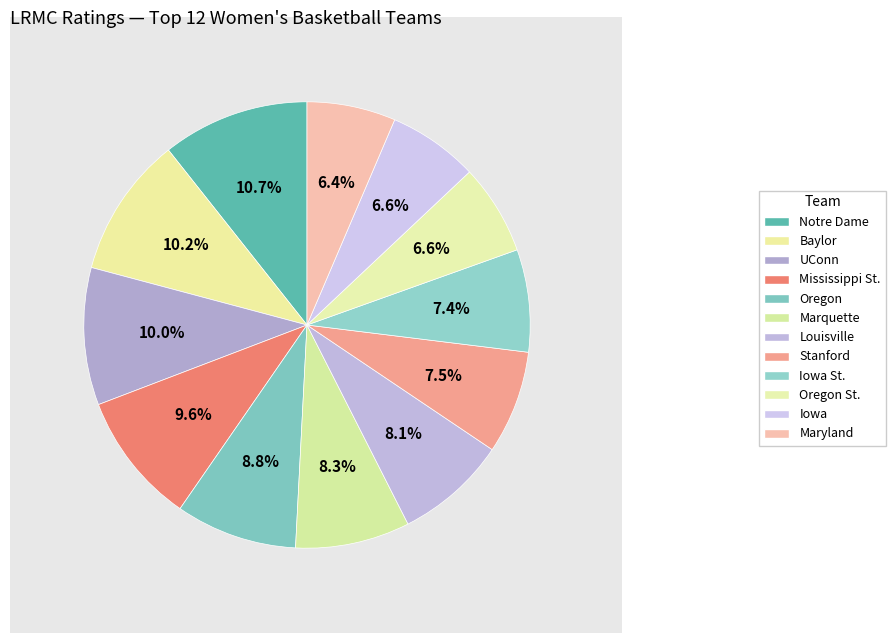

To the nearest percent, what portion does Mississippi St. represent?

10%